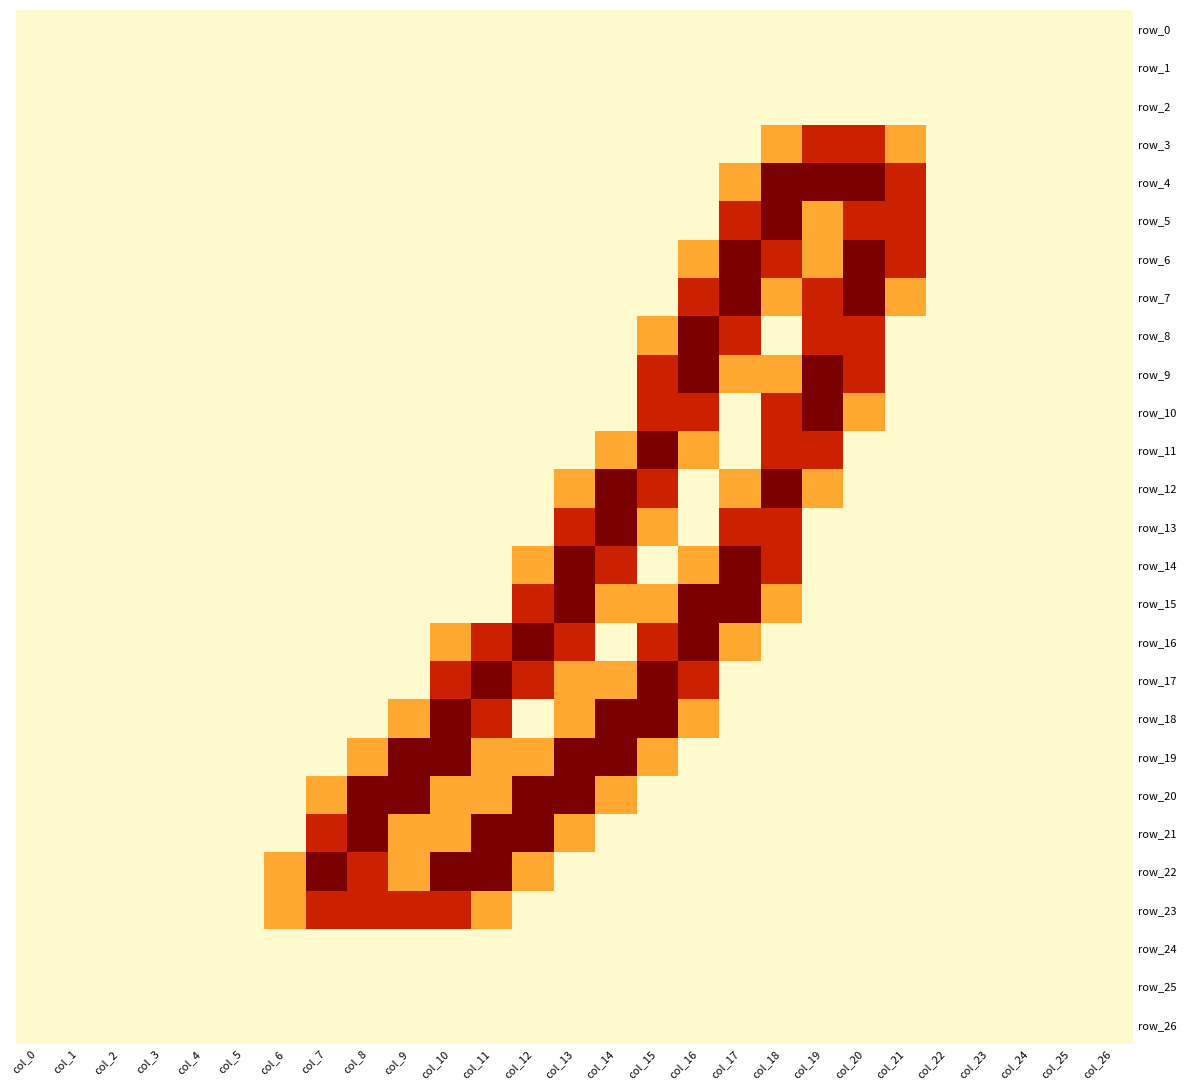

At which label does row_13 reach its peak?

col_14